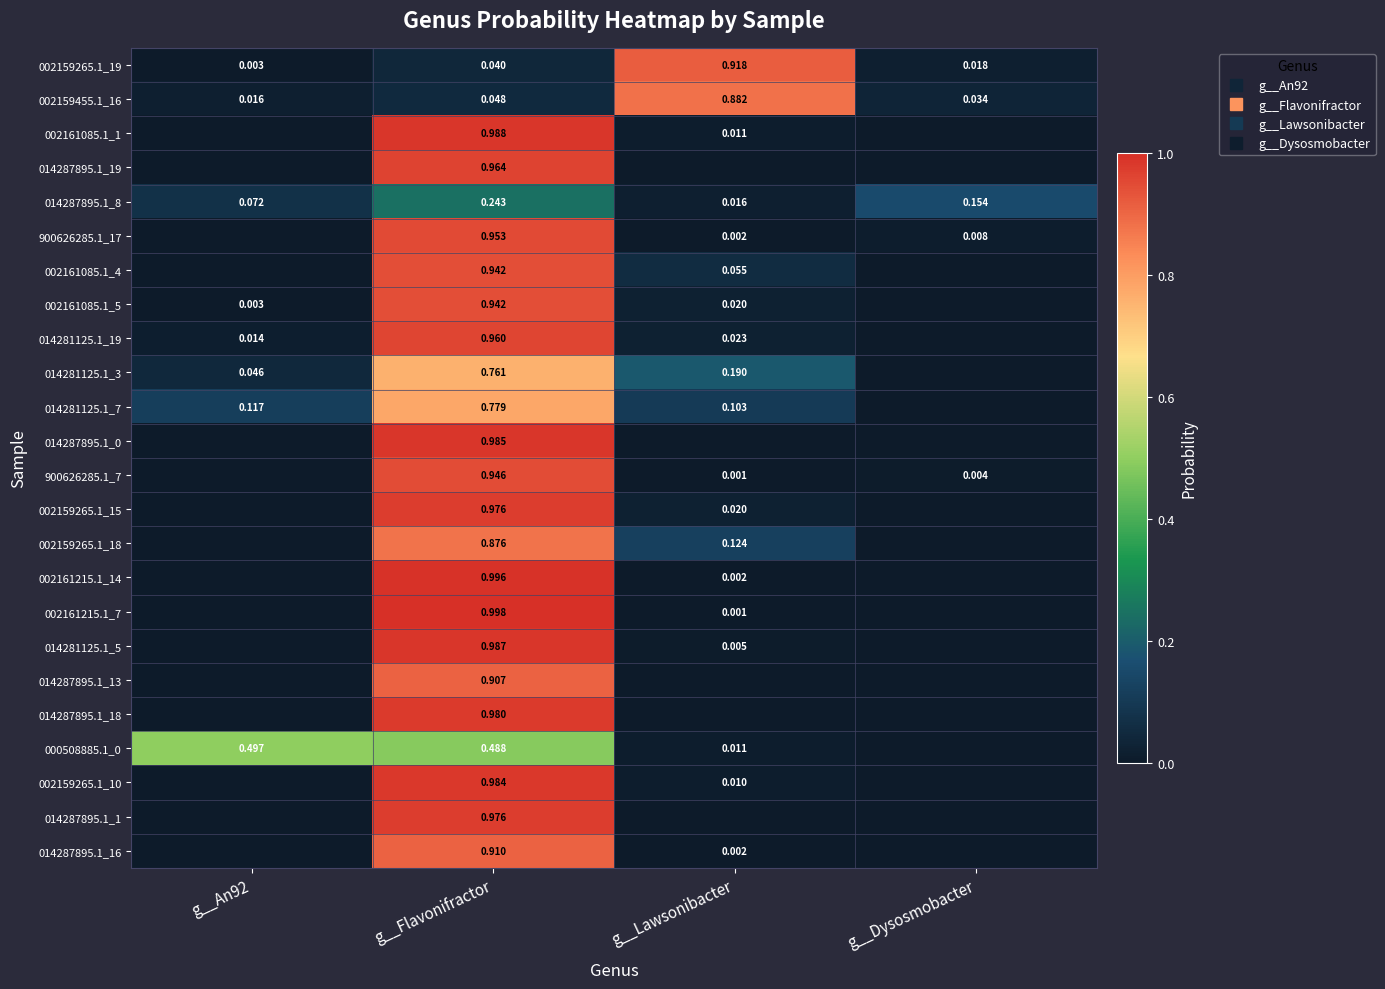

Rank the series at g__Lawsonibacter from lowest to highest value.

014287895.1_19, 014287895.1_1, 014287895.1_18, 014287895.1_0, 014287895.1_13, 002161215.1_7, 900626285.1_7, 900626285.1_17, 002161215.1_14, 014287895.1_16, 014281125.1_5, 002159265.1_10, 000508885.1_0, 002161085.1_1, 014287895.1_8, 002161085.1_5, 002159265.1_15, 014281125.1_19, 002161085.1_4, 014281125.1_7, 002159265.1_18, 014281125.1_3, 002159455.1_16, 002159265.1_19